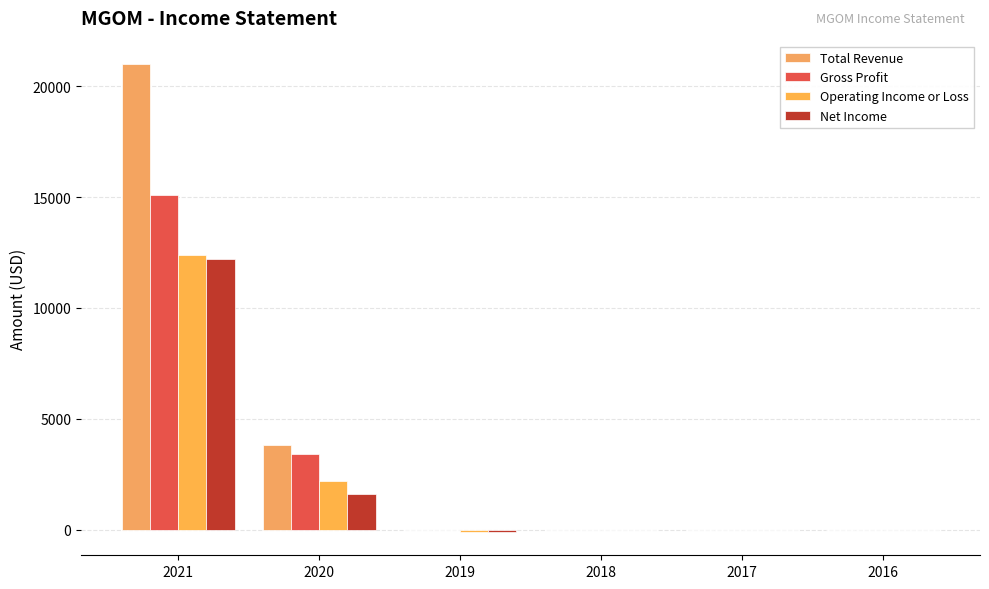

Is it true that Total Revenue equals 10610 at 2019?

False